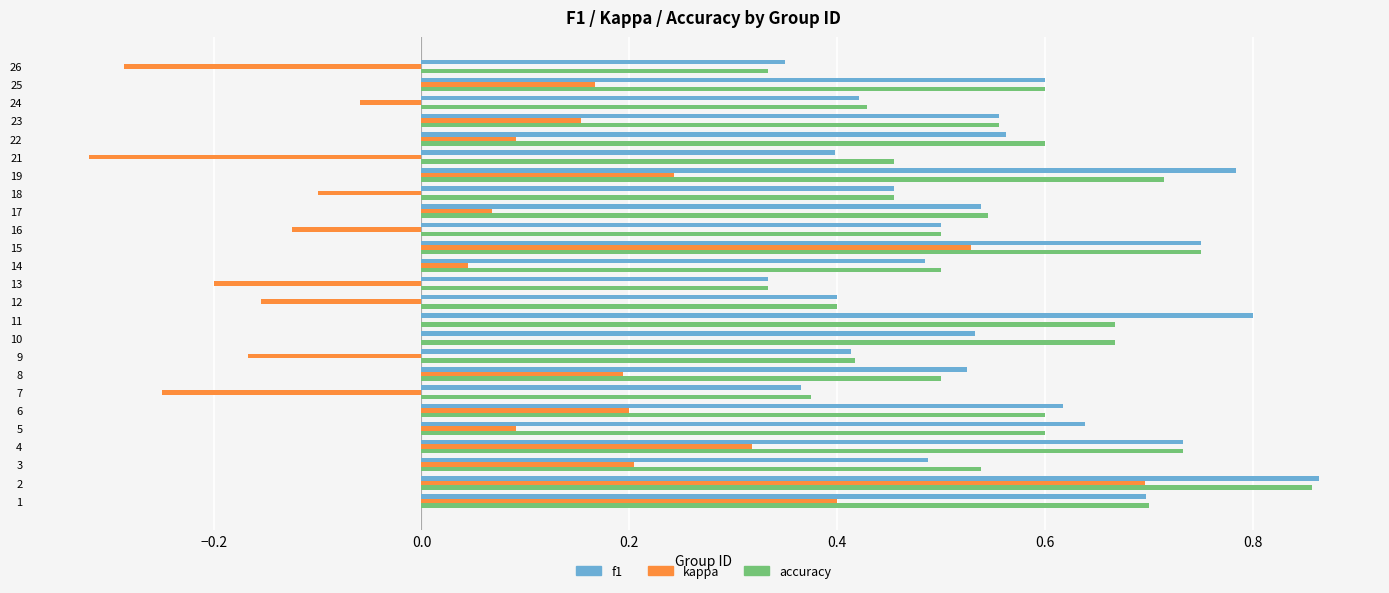

Is the value of kappa at 9 greater than the value of accuracy at 12?

No